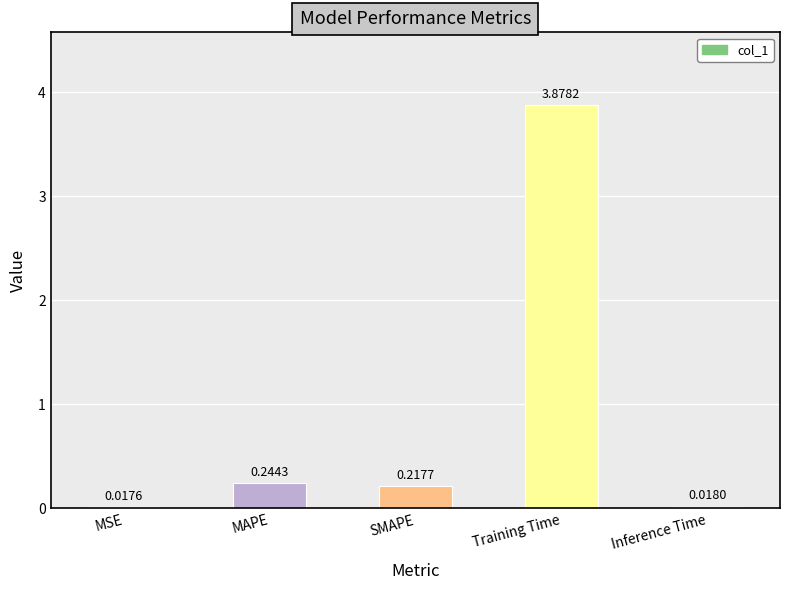

What is the change in value from MAPE to Training Time?

+3.6